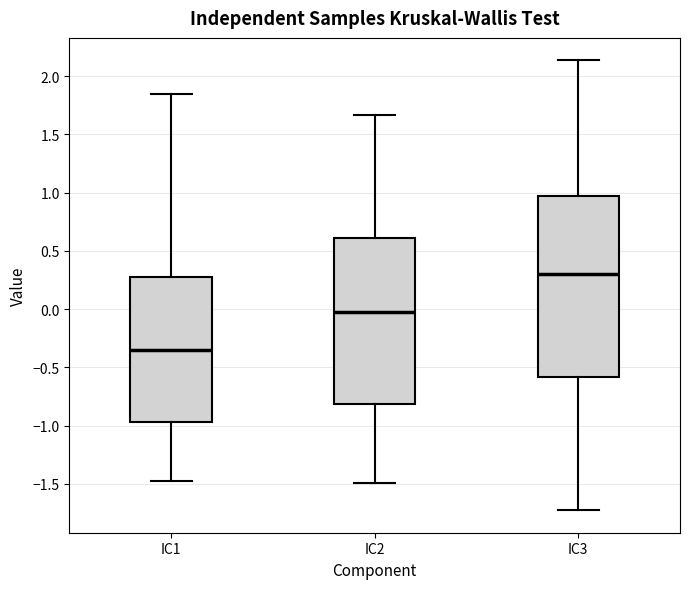

Where is the lower edge of the box for IC1 on the y-axis? The values are not printed on the chart, so give them approximately, as read against the axis.

-0.95